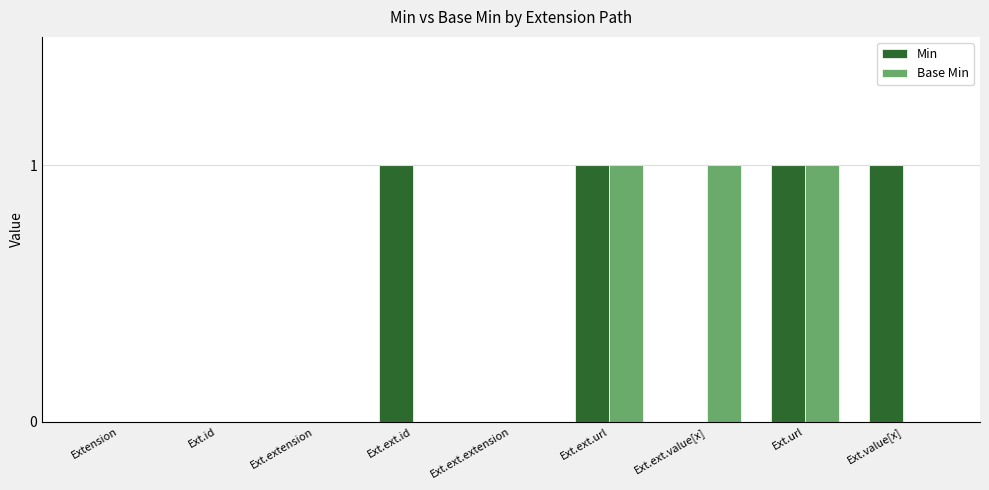

Is it true that Min equals 0 at Extension?

True